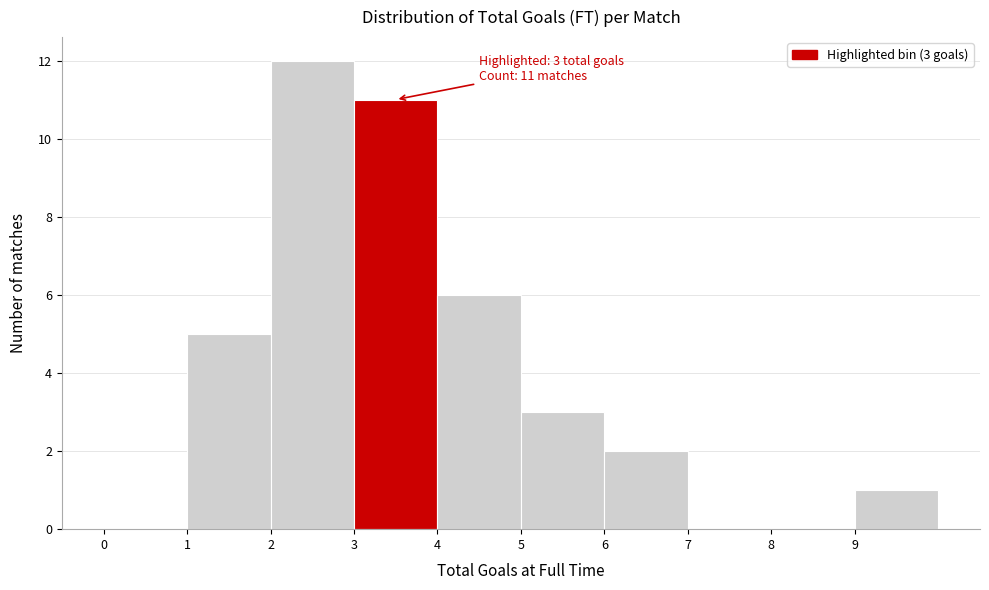

Which range on the x-axis has the tallest bar?

2 to 3